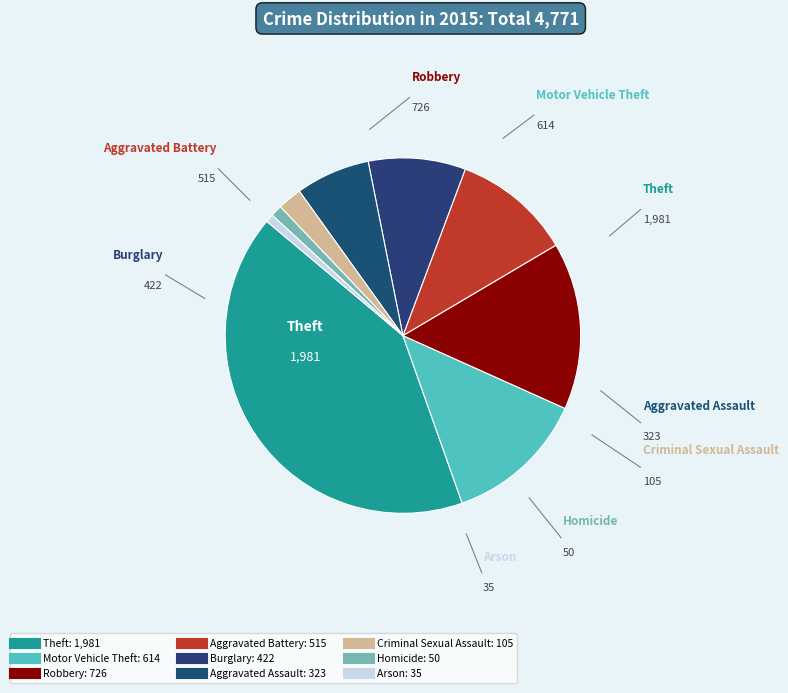

True or false: Criminal Sexual Assault accounts for 2% of the total.

True